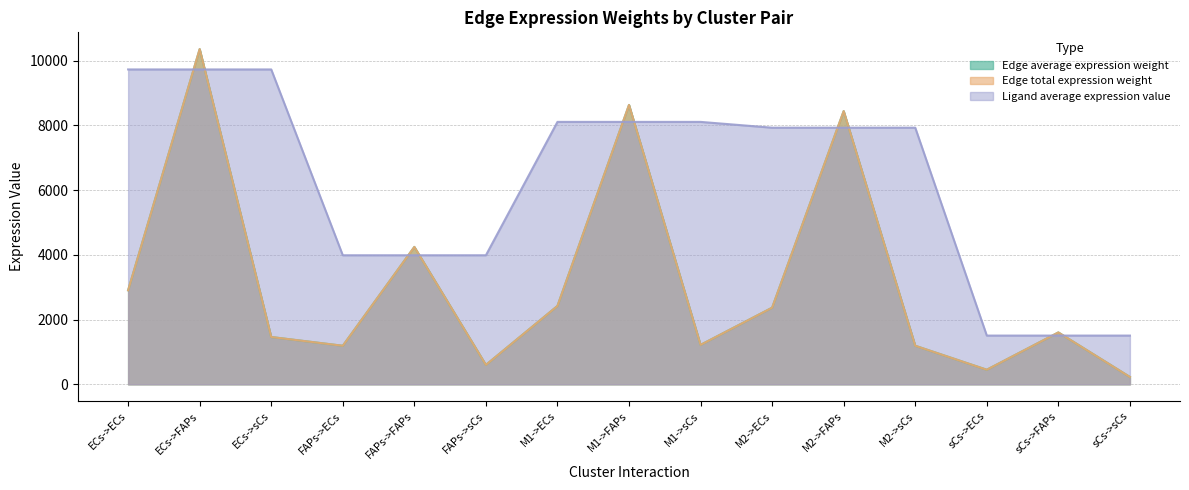

True or false: Edge average expression weight has a value of 1190.5 at FAPs->ECs.

True